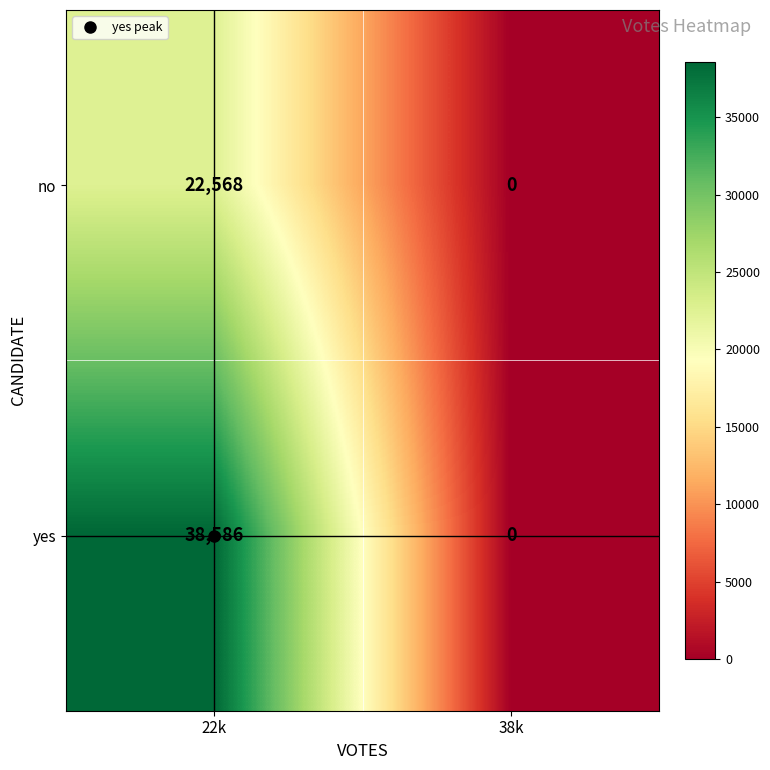

True or false: yes has a value of -21053 at 38k.

False